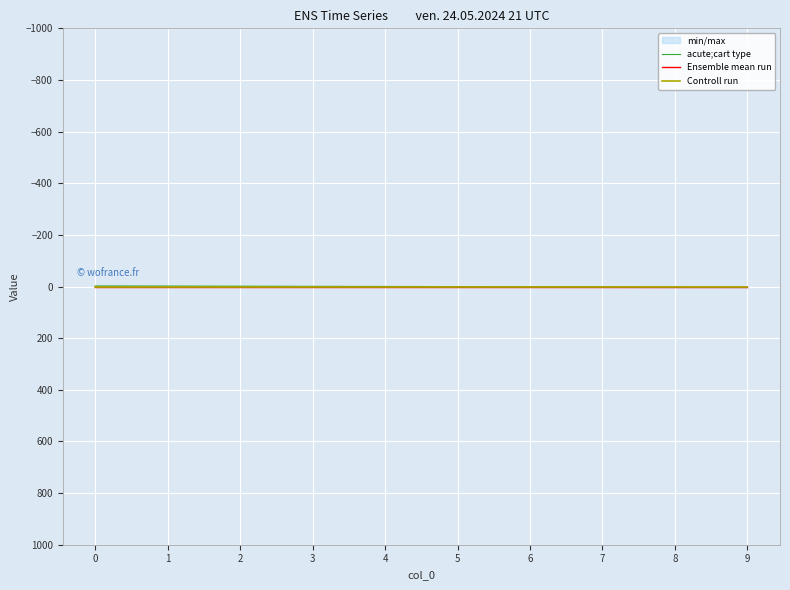

Is the value of Controll run at 8 greater than the value of Ensemble mean run at 2?

No